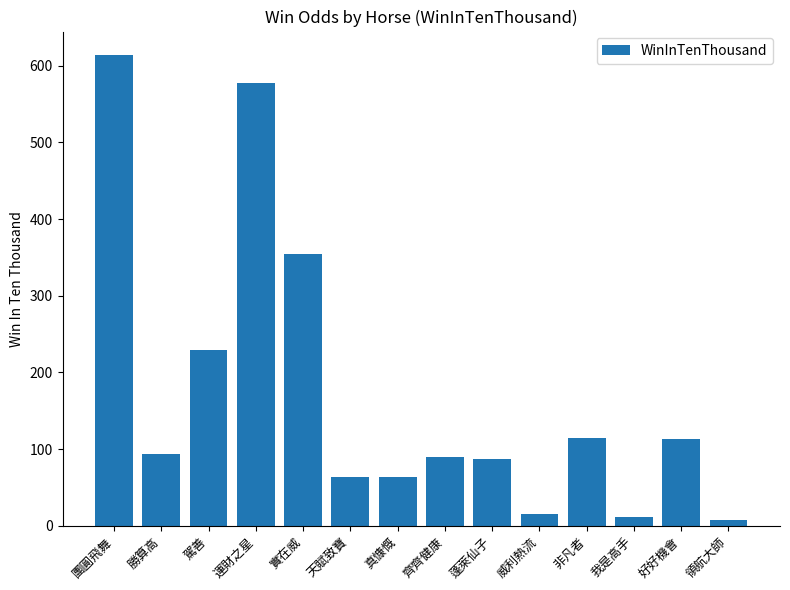

What is the value of the 11th bar from the left?

114